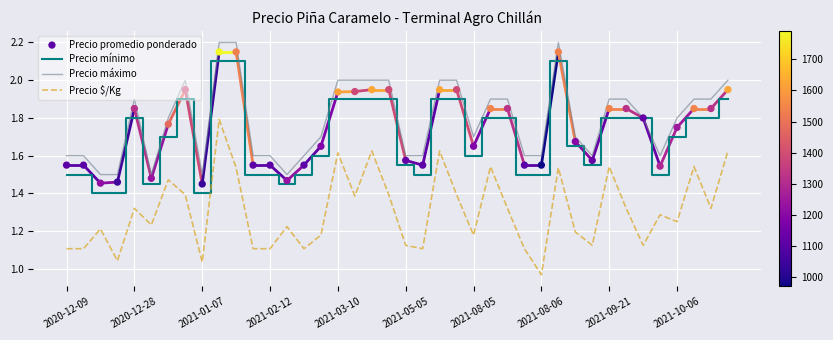

Which series contains the highest Y value?

Precio máximo